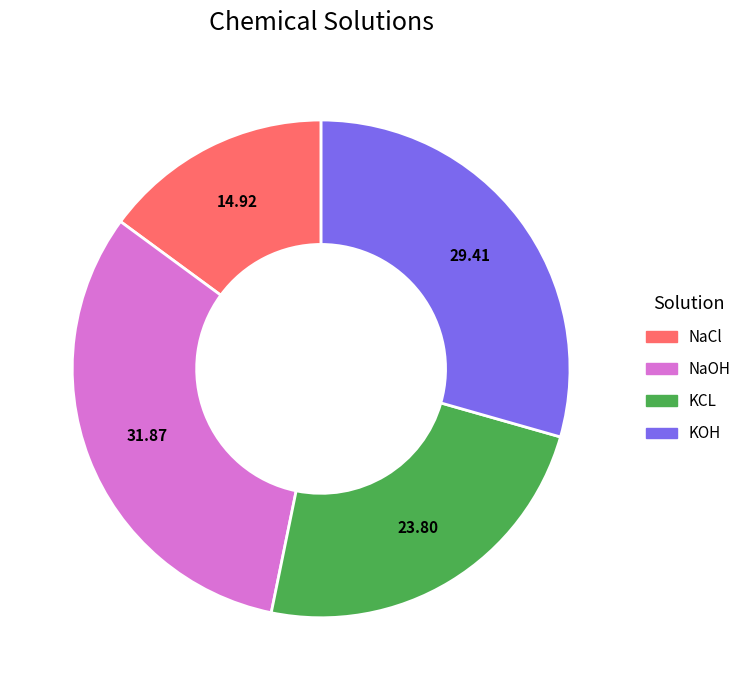

Combined, do KOH and NaOH account for over 50%?

Yes